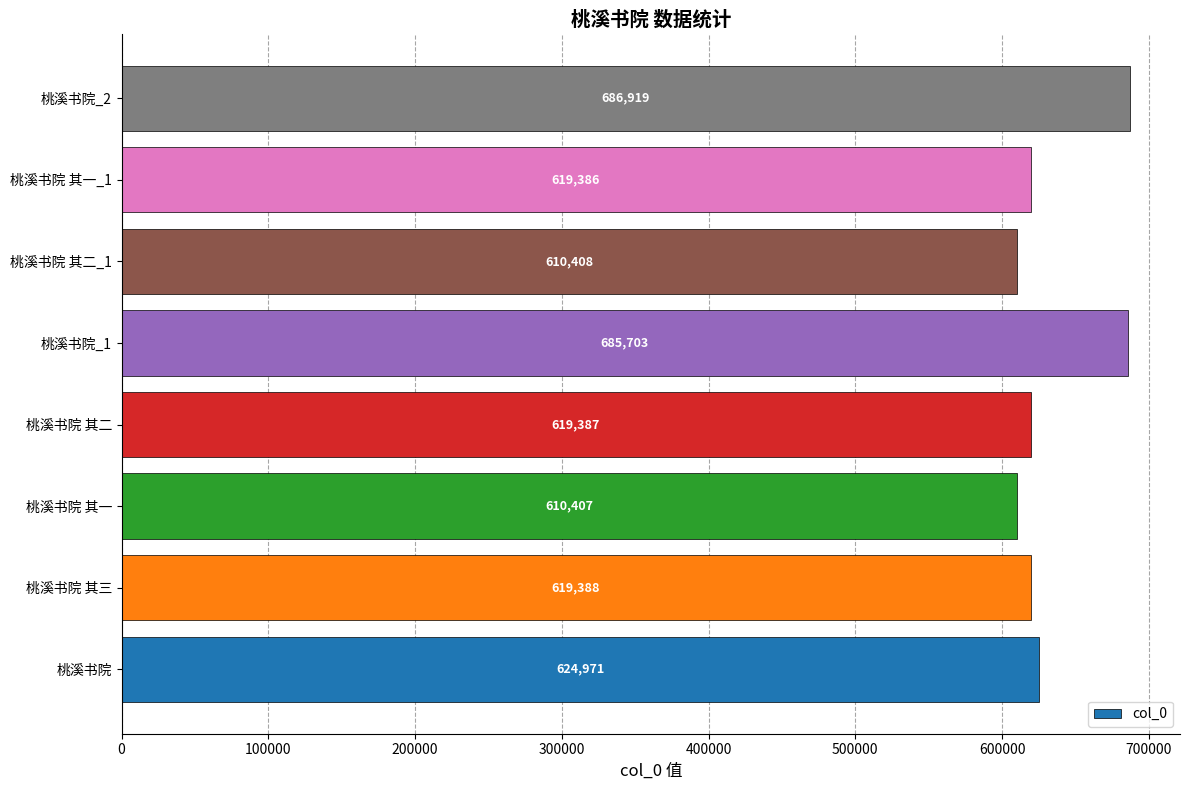

Count the number of data series in this chart.

1